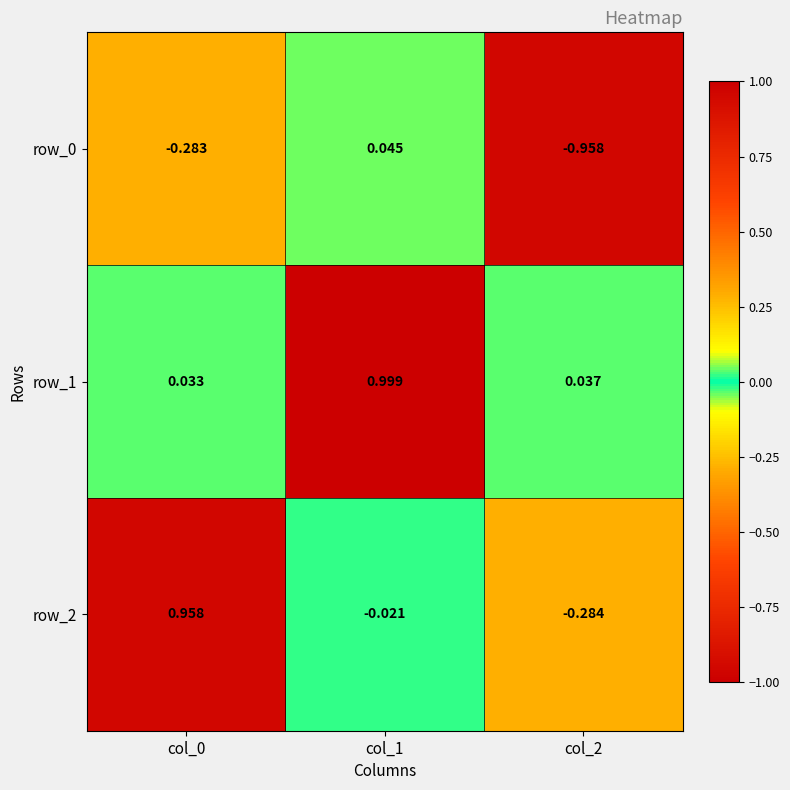

Is the value of row_1 at col_1 greater than the value of row_0 at col_2?

Yes